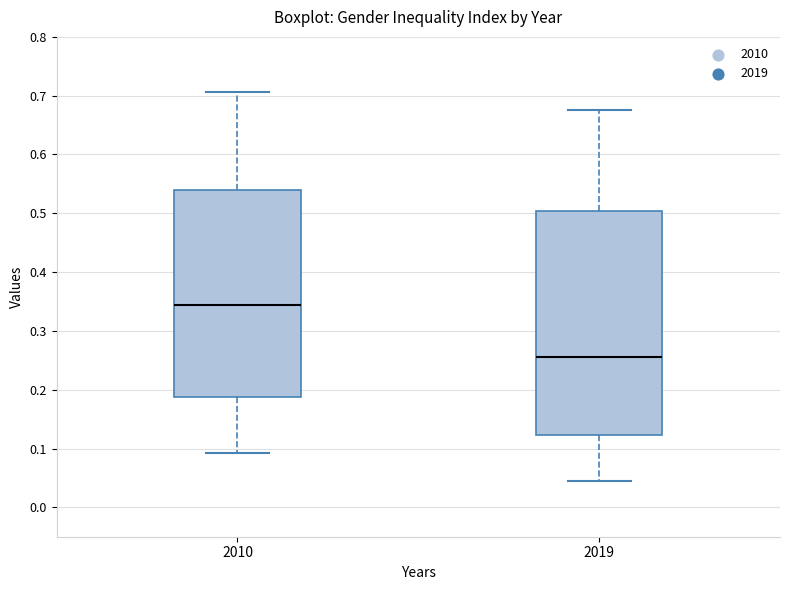

Which box has the lowest median line?

2019